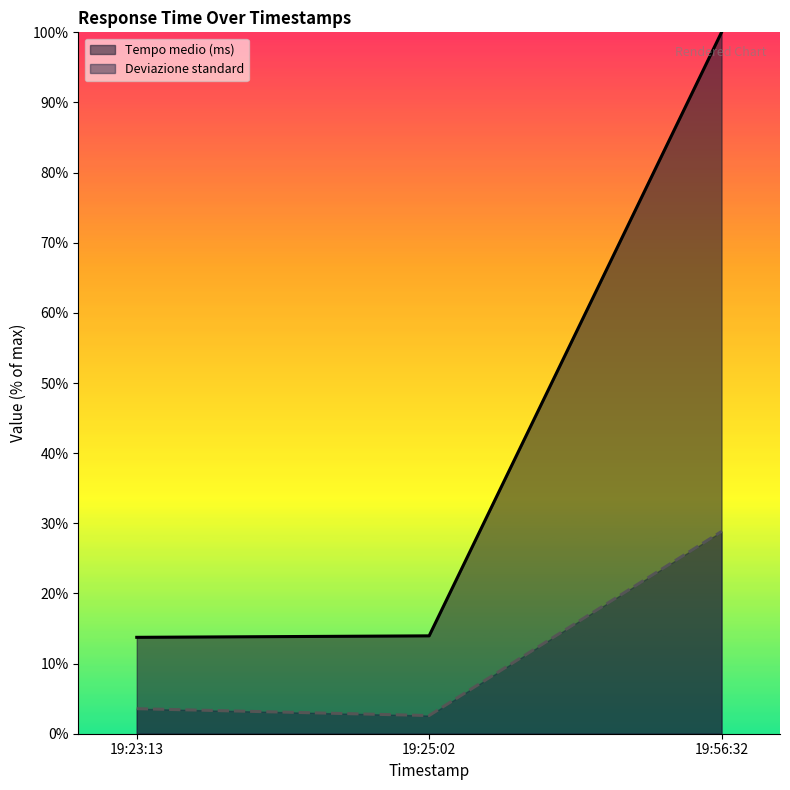

True or false: Deviazione standard has a value of 17.4 at 19:56:32.

False